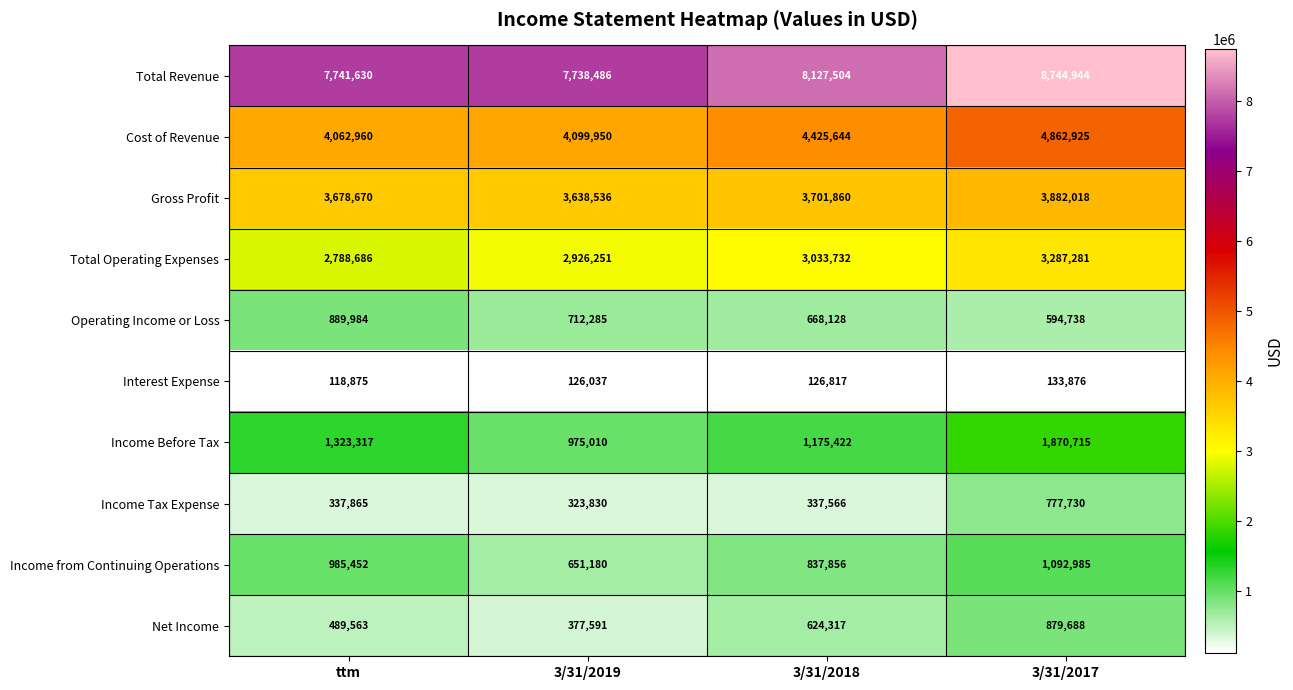

What is the total value across all series at 3/31/2017?

26126900